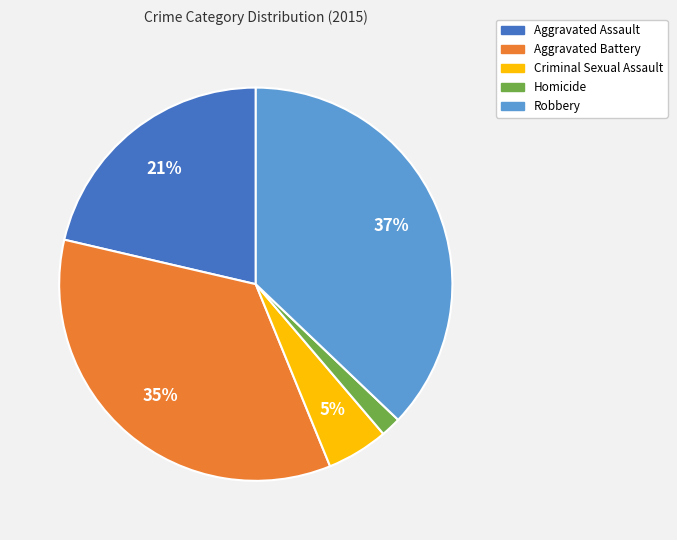

True or false: Aggravated Battery accounts for 35% of the total.

True